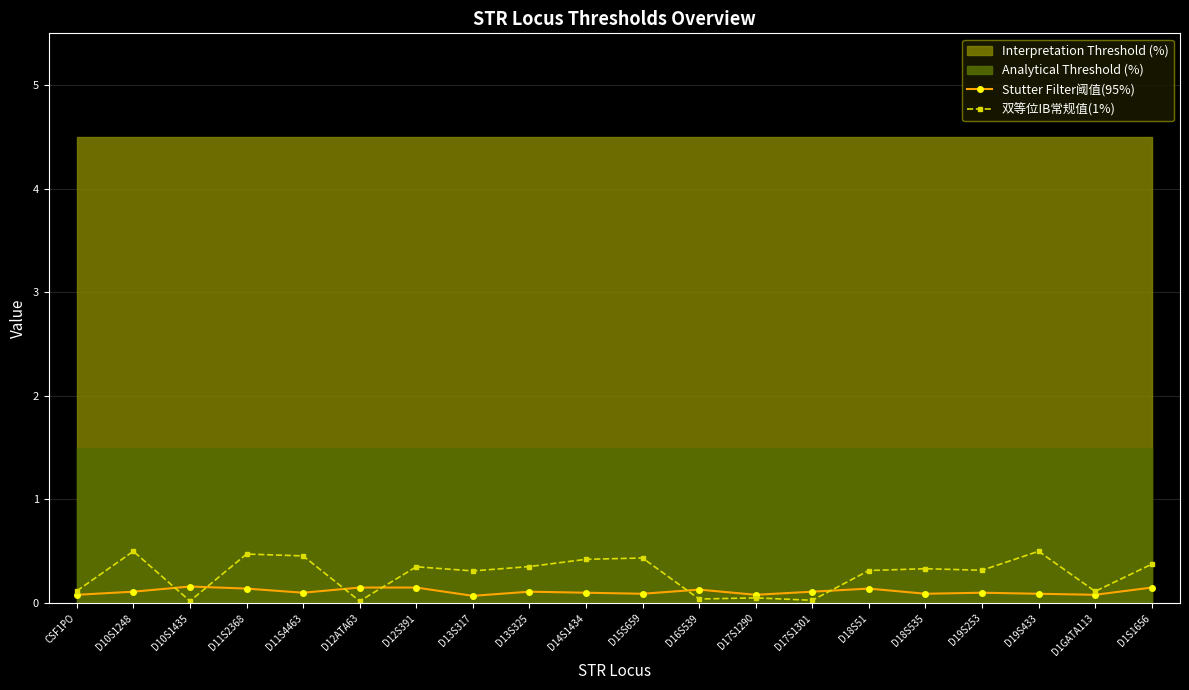

True or false: 双等位IB常规值(1%) has a value of 0.1 at D14S1434.

False